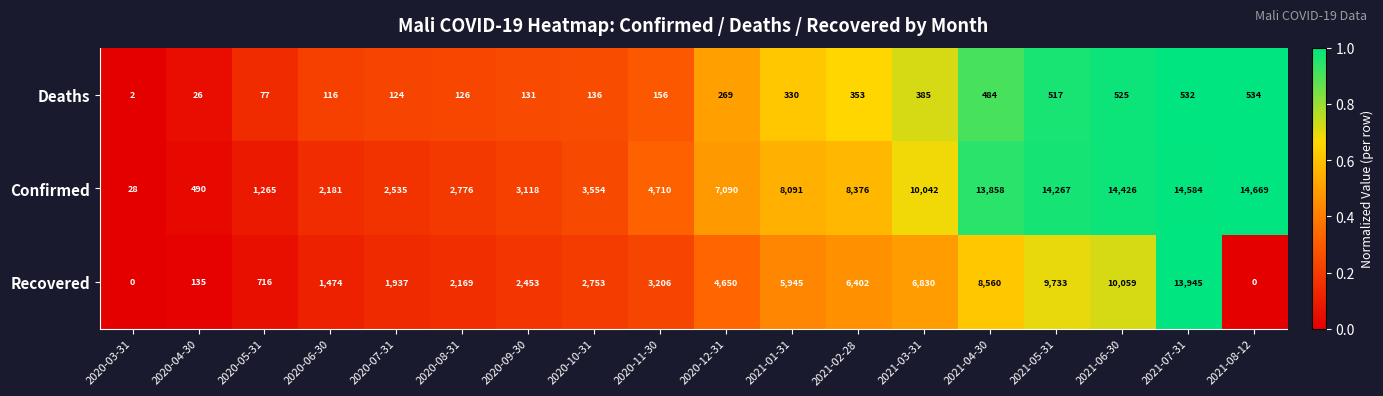

Read the Confirmed value at 2020-11-30, to the nearest 10.

4710